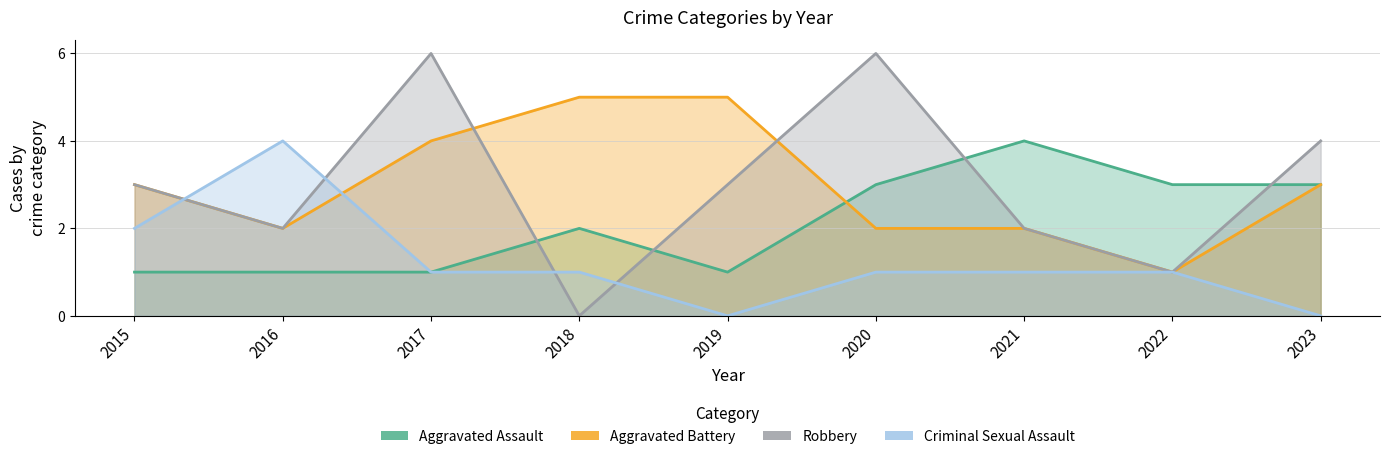

Where does the Aggravated Battery series first go above 3?

2017